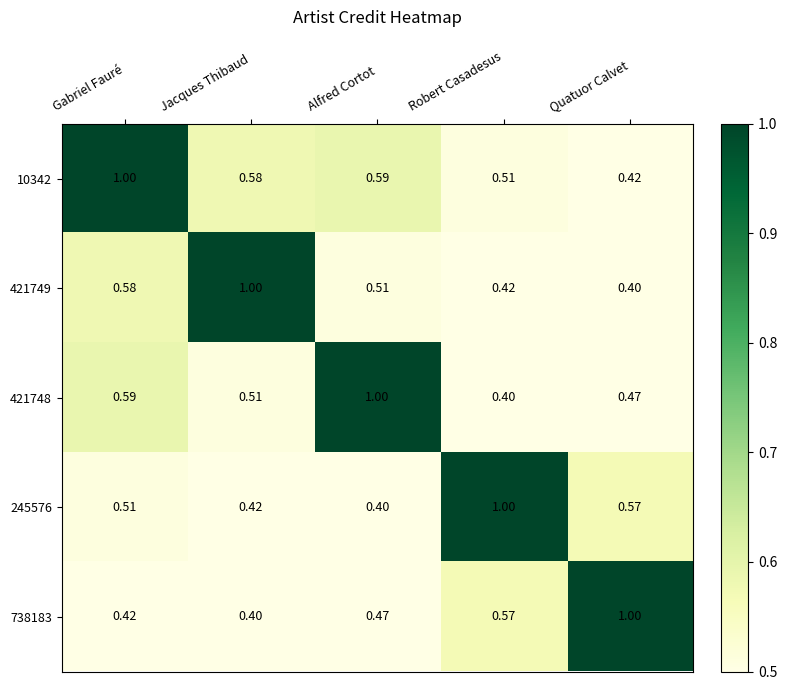

At which label is 421749 closest to 0?

Quatuor Calvet